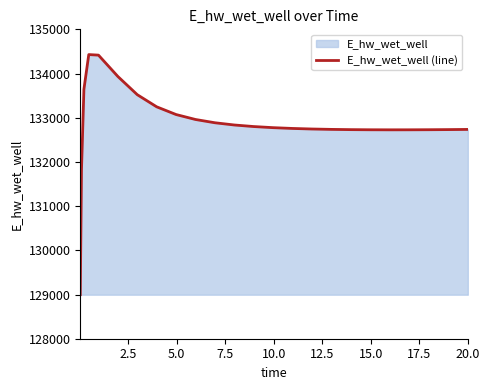

What is the maximum value shown in the chart?

134428.8